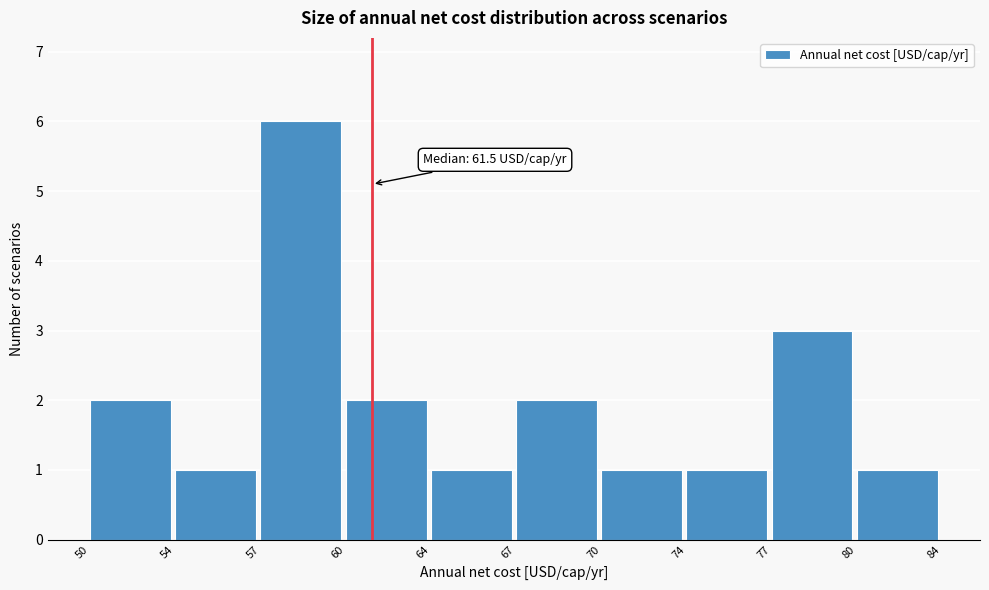

Reading right to left, what are all the values shown in this chart?

80=1	77=3	74=1	70=1	67=2	64=1	60=2	57=6	54=1	50=2